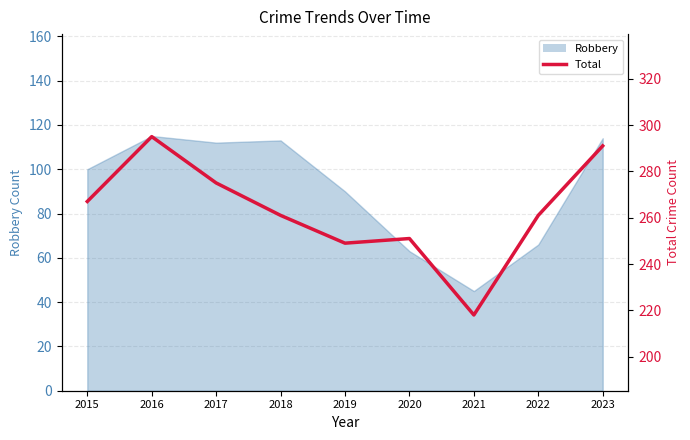

The chart shows a value of 52 at 2020. True or false?

False